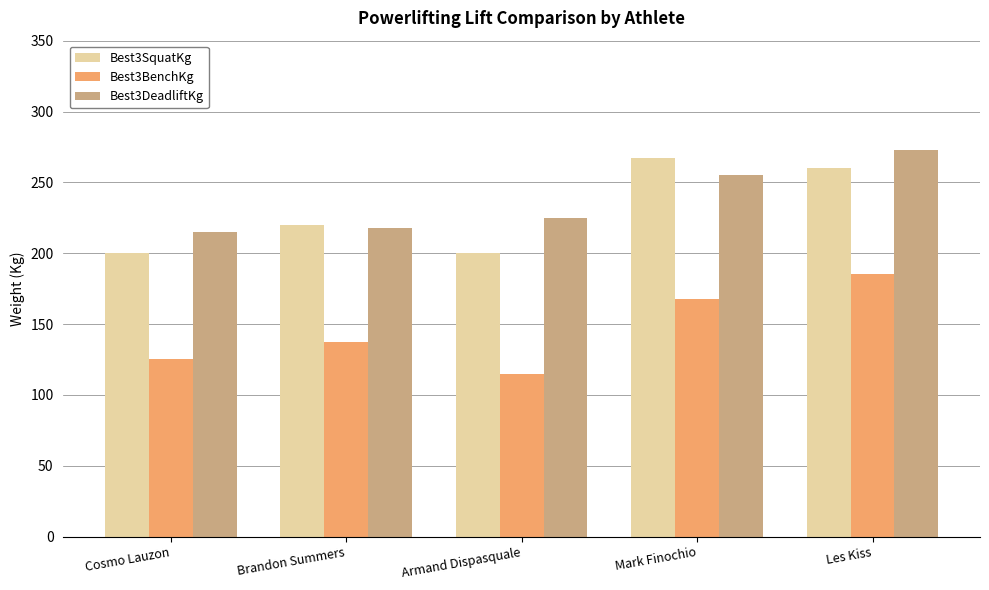

Are the bars horizontal?

No